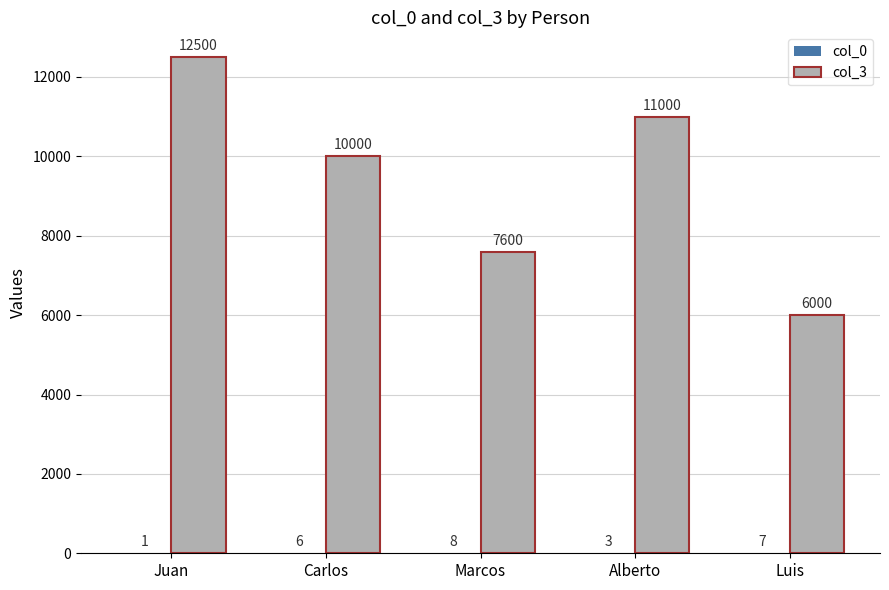

How many groups of bars are there?

5